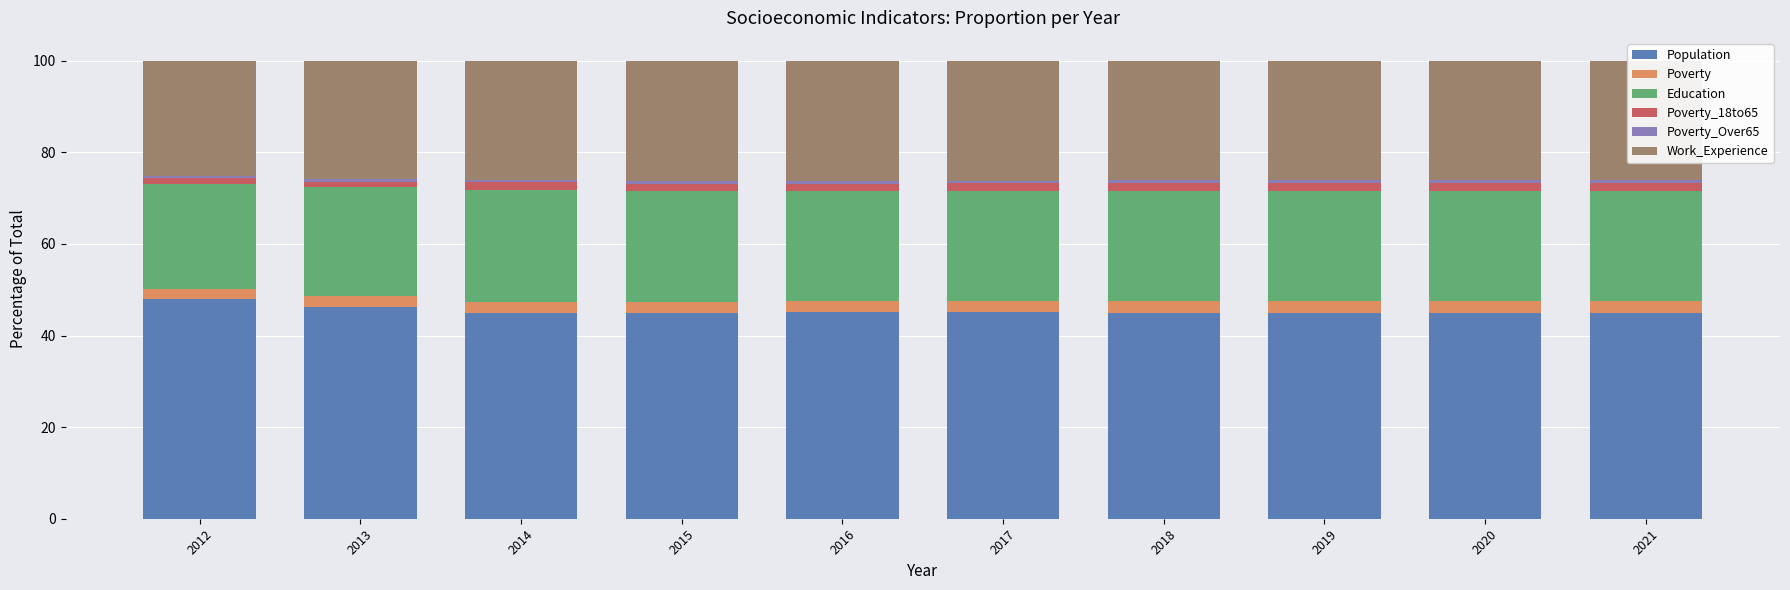

Does the chart contain stacked bars?

Yes